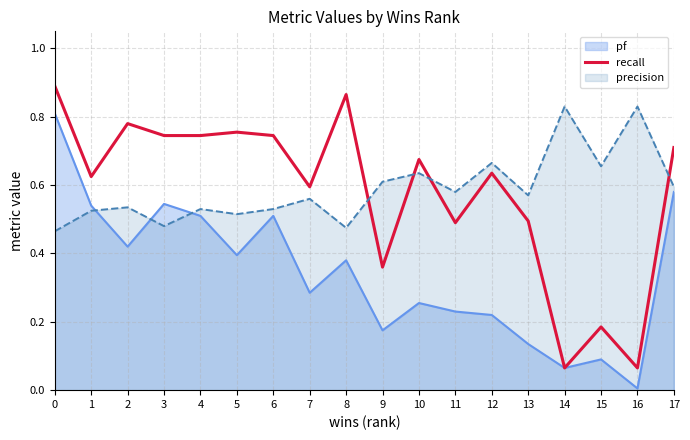

What is the value of the 9th point from the left?

0.9